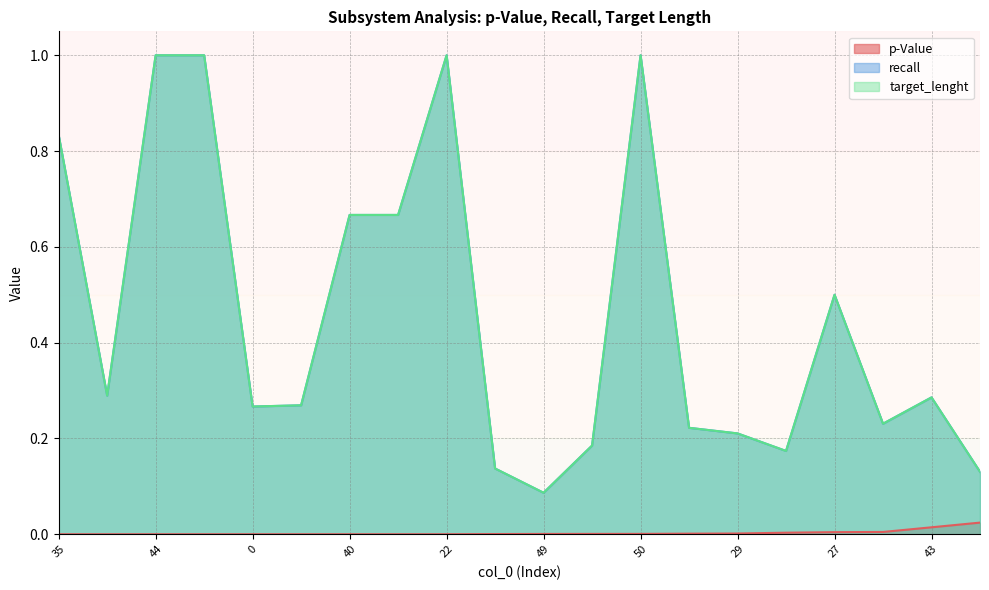

At which category is the sum across all series the highest?

50